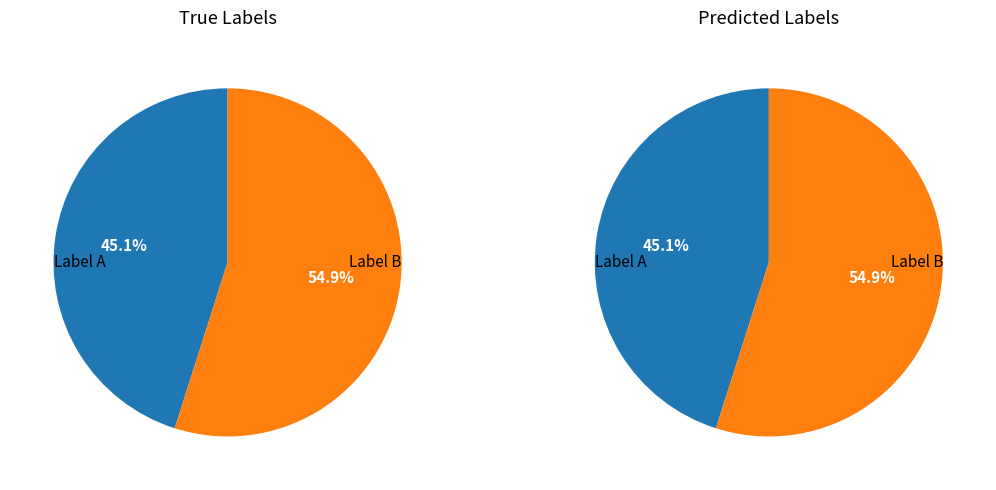

How many segments does this pie chart have?

2